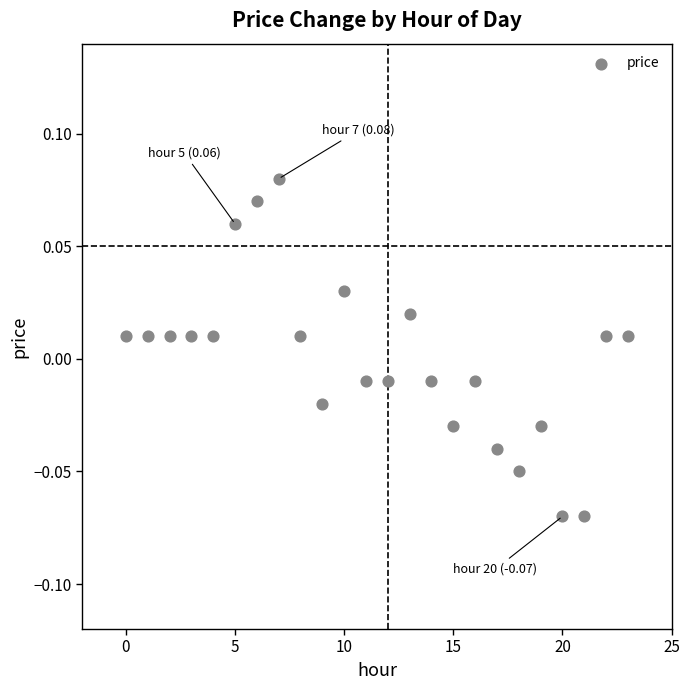

Count the number of points in this scatter plot.

24